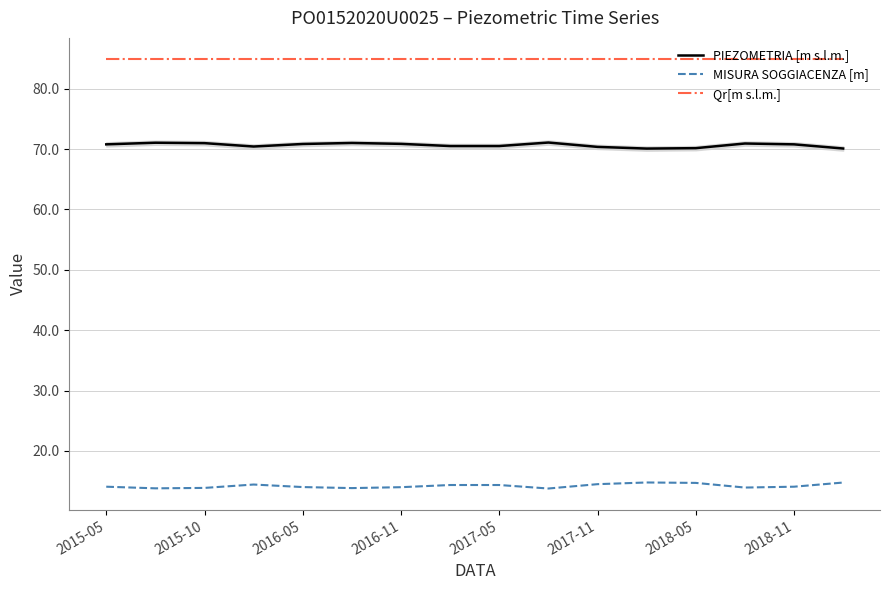

Which series has the largest total across all categories?

Qr[m s.l.m.]